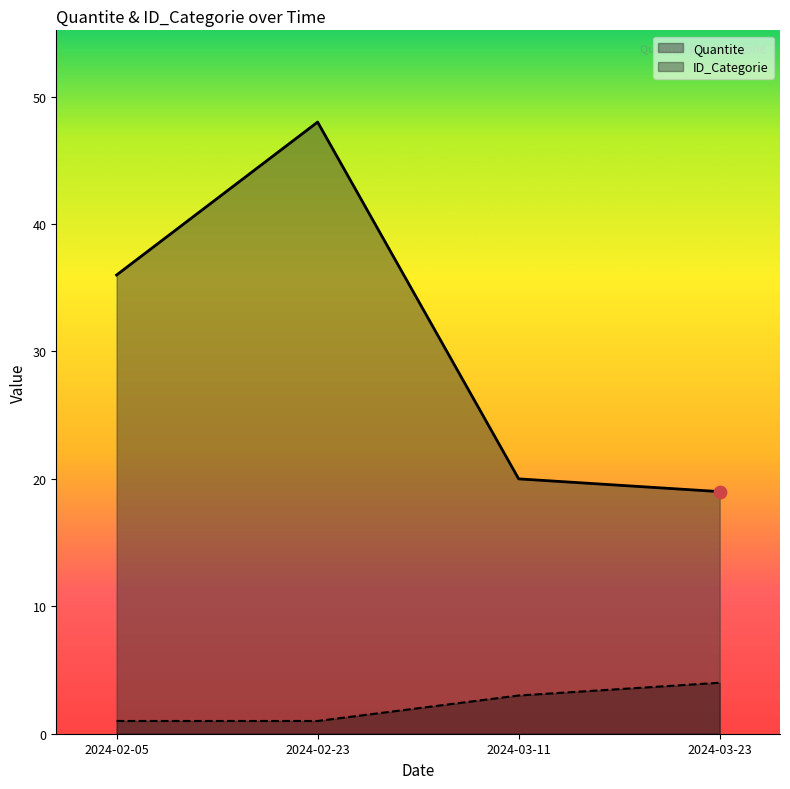

Which series reaches the minimum Y coordinate?

ID_Categorie